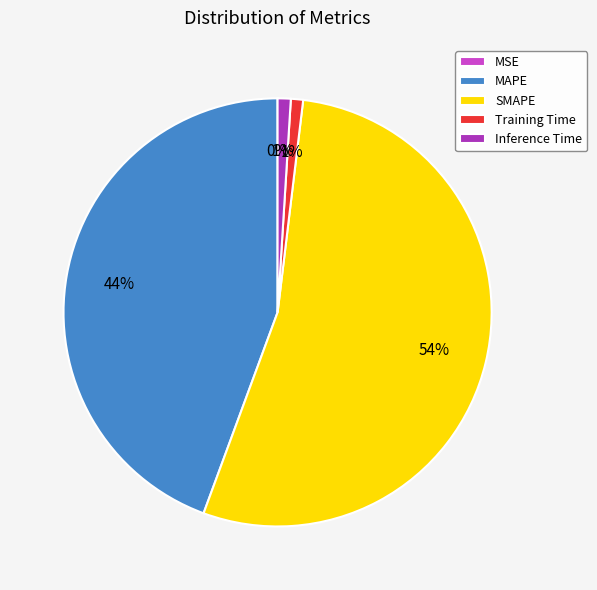

To the nearest percent, what is the combined percentage of Inference Time and SMAPE?

55%